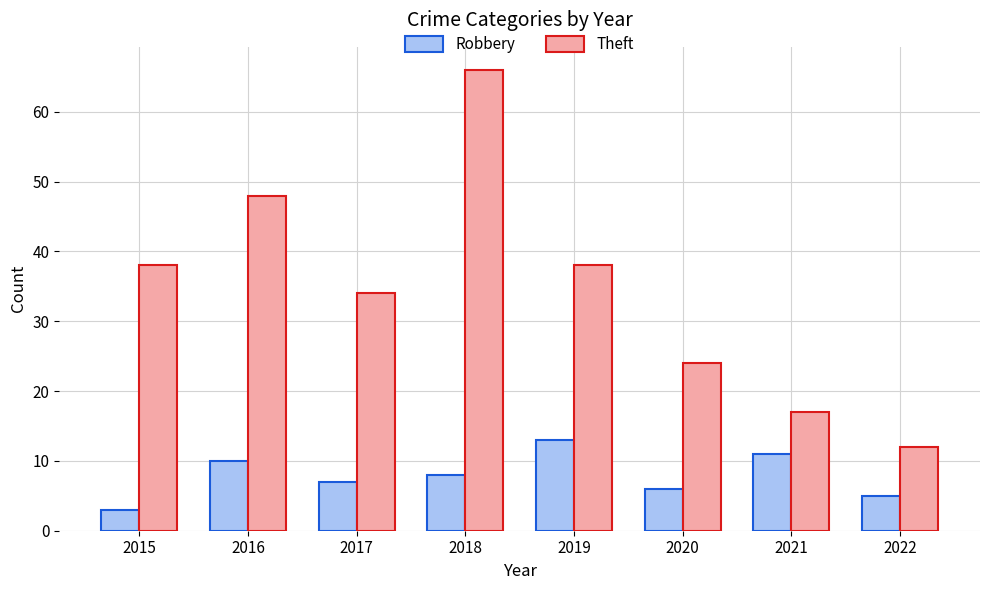

Which series changed the most between 2020 and 2022?

Theft